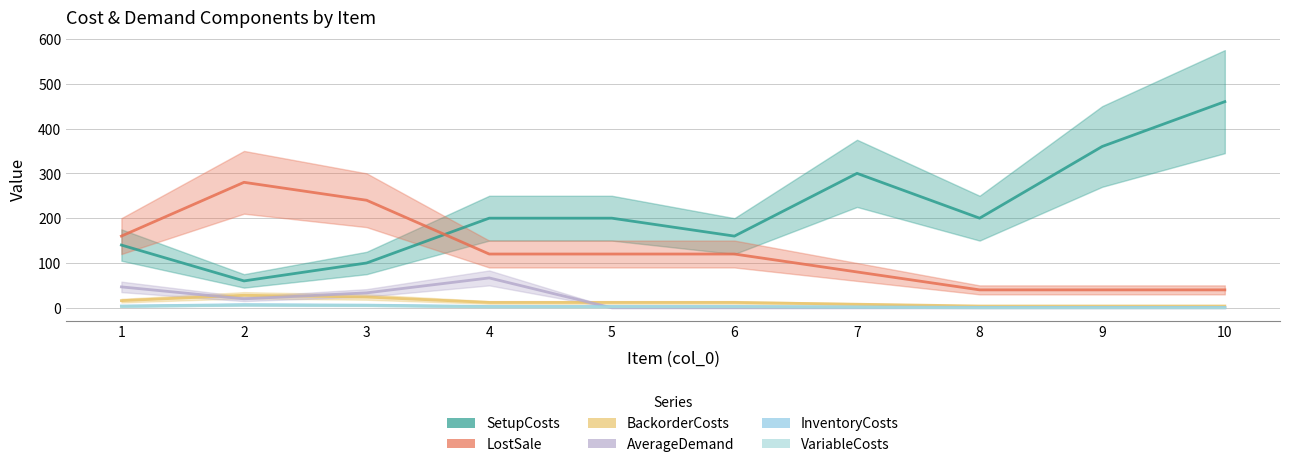

Is the value of LostSale at 3 greater than the value of BackorderCosts at 7?

Yes